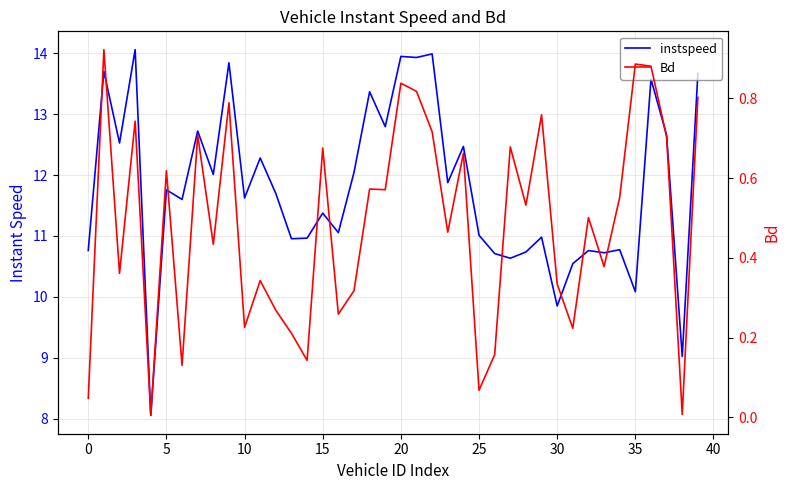

Count the number of categories in the chart.

40